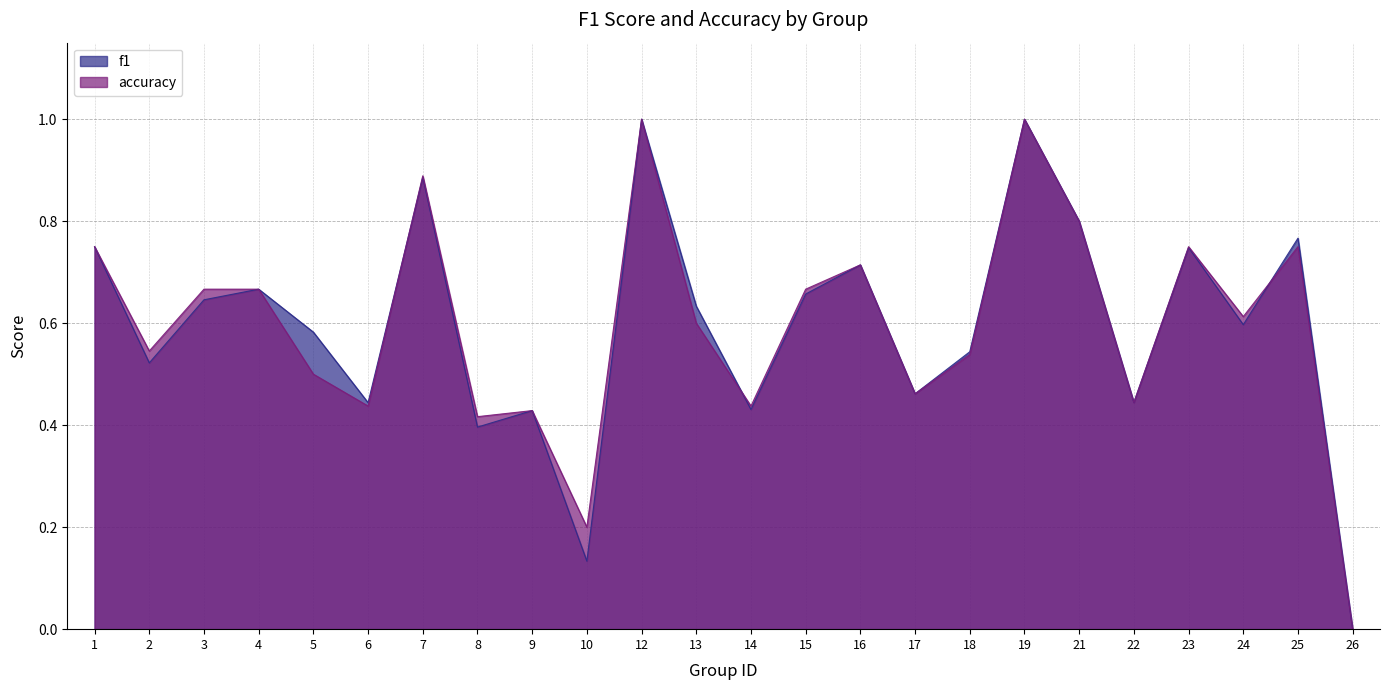

At which category is the sum across all series the highest?

12